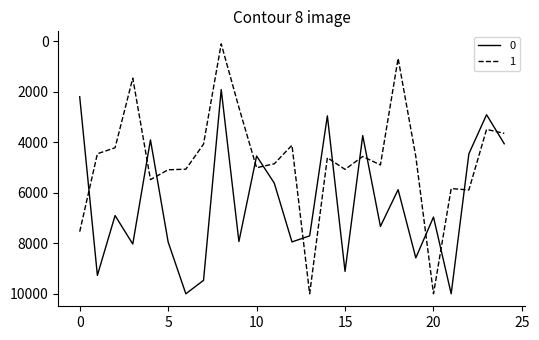

List the series in order of their overall mean, lowest first.

1, 0